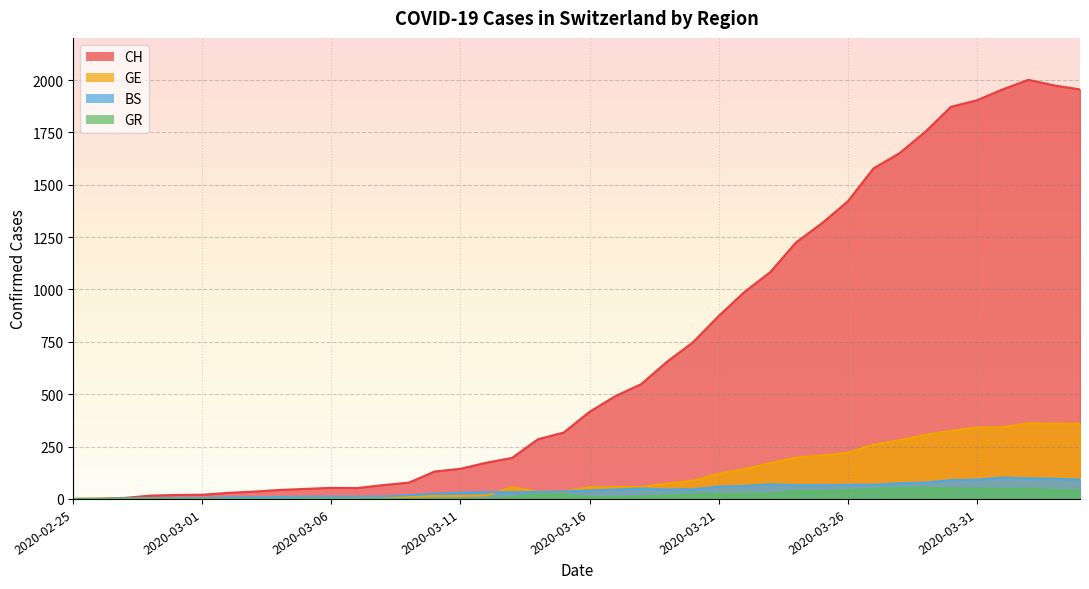

True or false: CH has more than 0 points higher than both neighbors.

True